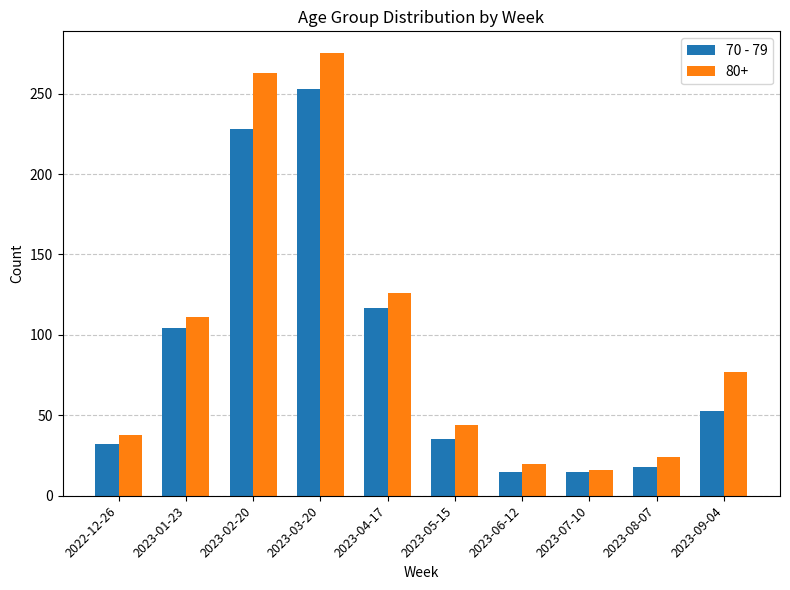

What is the sum of all 80+ values?

994